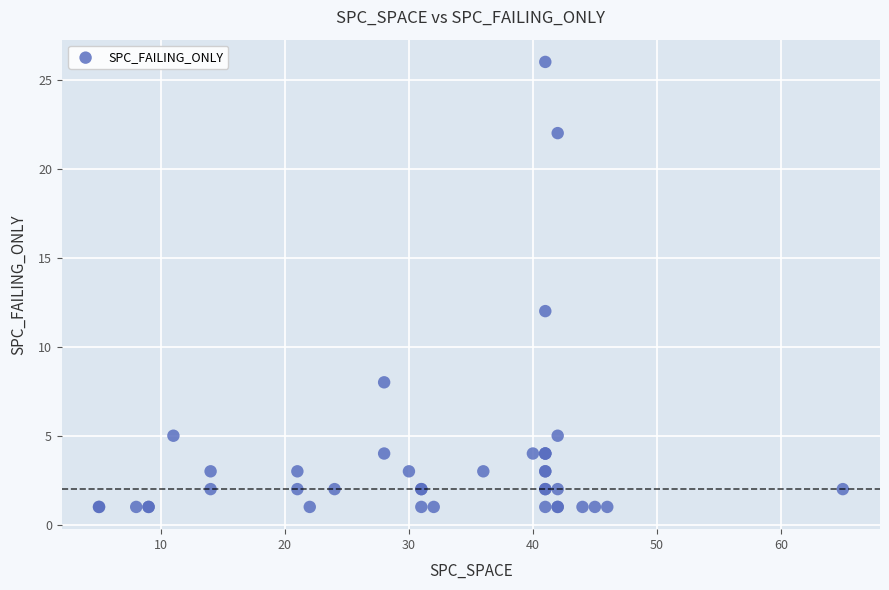

What Y value in the scatter plot is closest to 13?

12